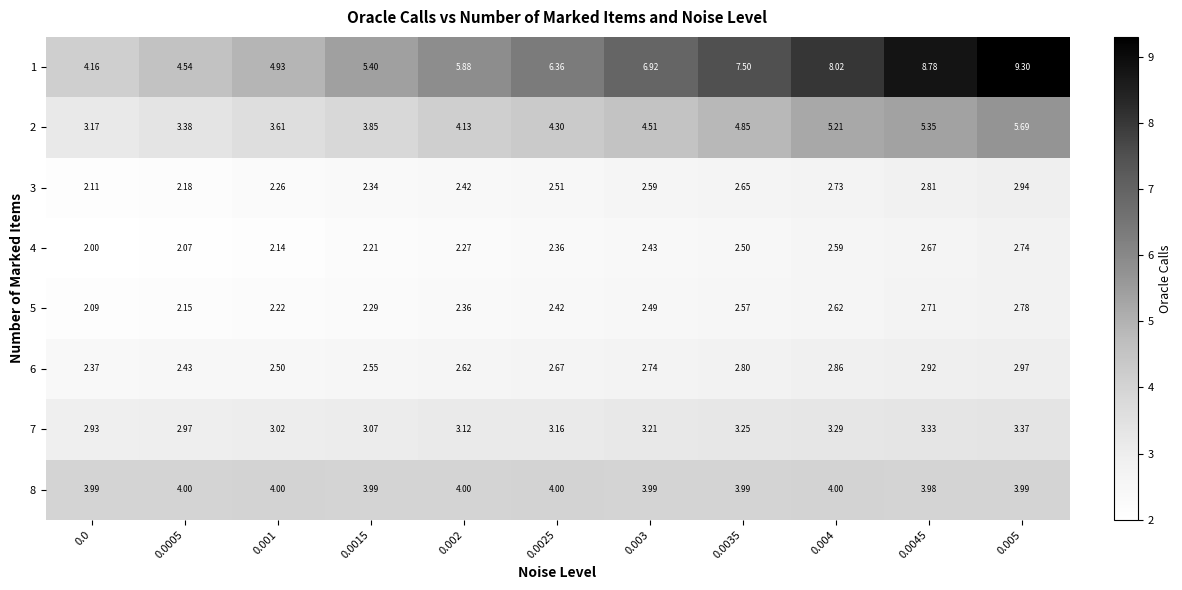

Is the value of 8 at 0.0025 greater than the value of 1 at 0.0025?

No